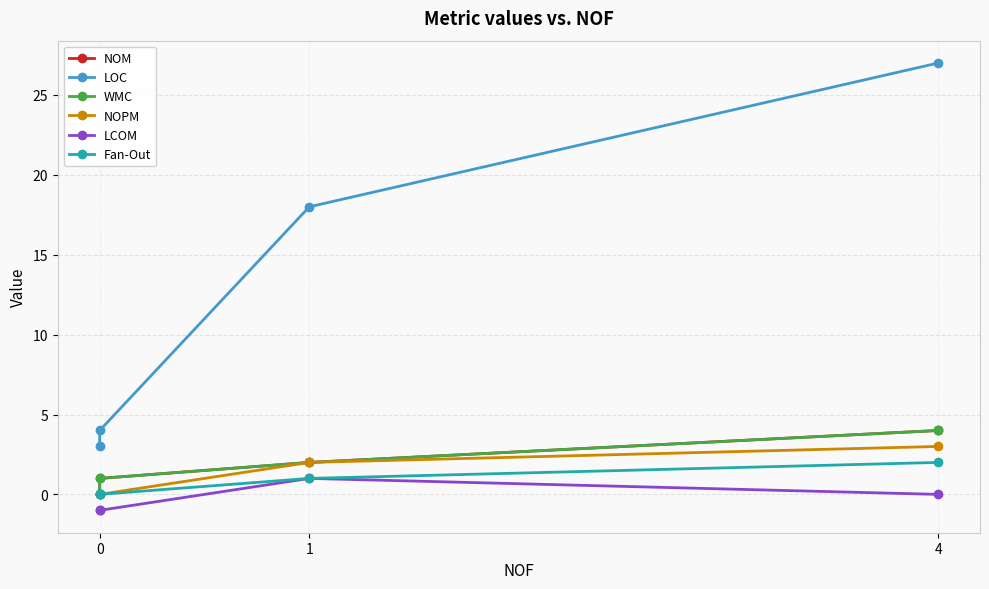

Is the value of LOC at 1 greater than the value of WMC at 1?

Yes